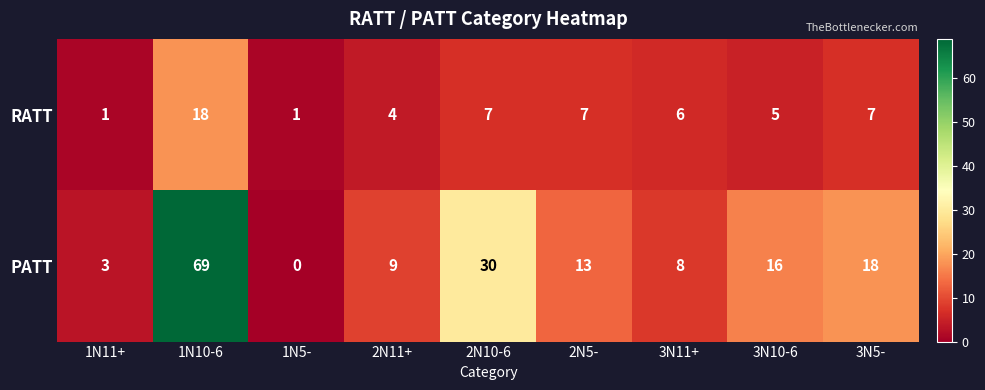

What is the average value of the RATT series?

6